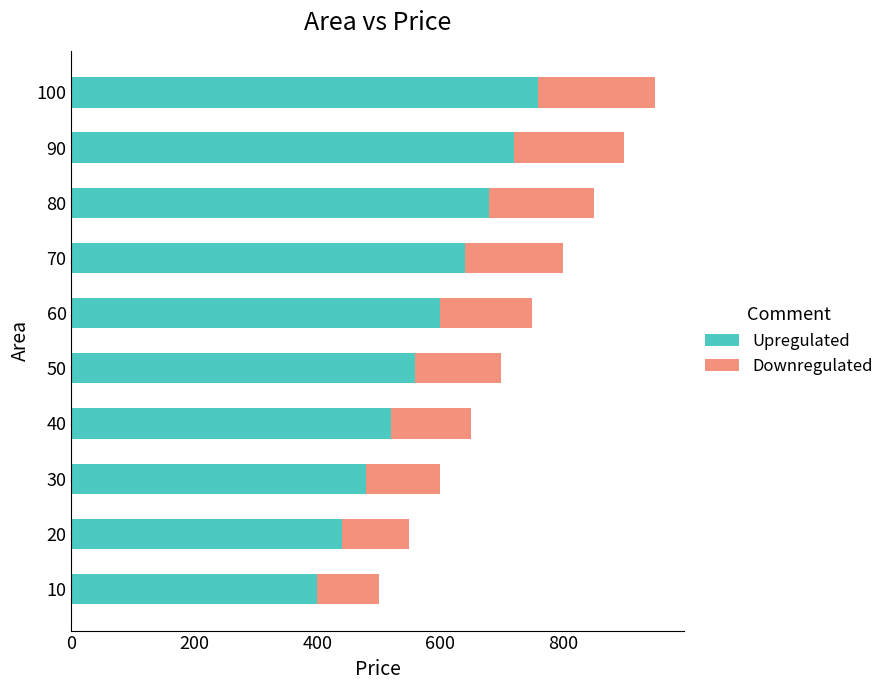

True or false: Upregulated has a value of 480 at 30.

True